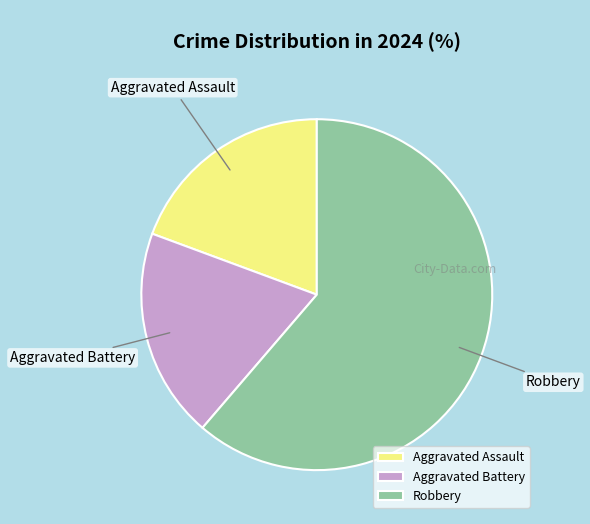

What is the largest slice in the pie chart?

Robbery